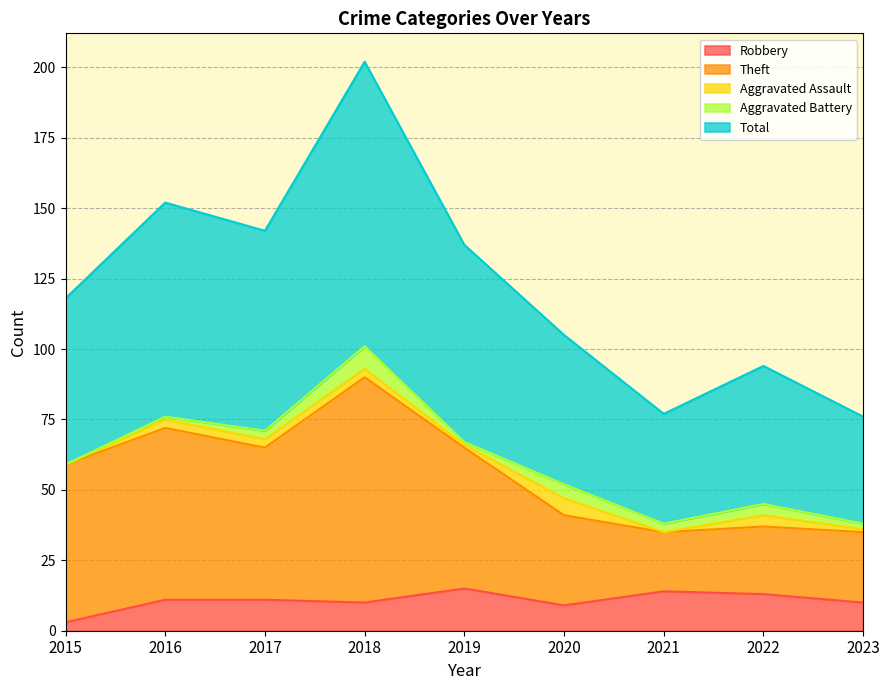

What is the maximum value shown in the chart?

202